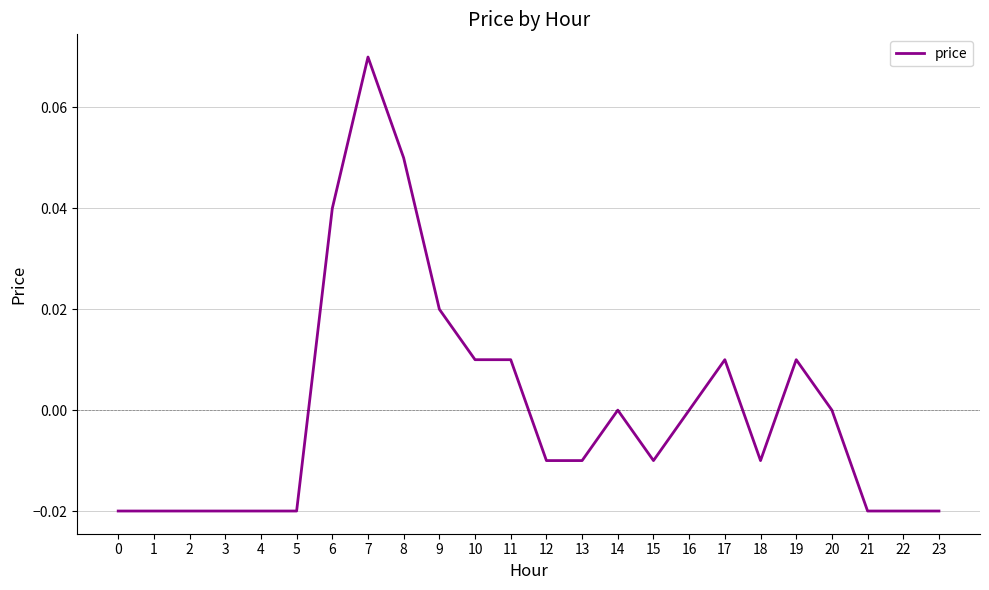

Which has a higher value, 22 or 10?

10